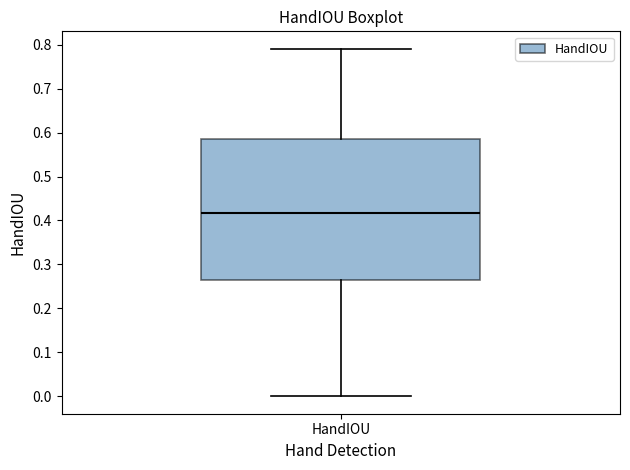

Where does the median line of the box for HandIOU sit on the y-axis? The values are not printed on the chart, so give them approximately, as read against the axis.

0.42